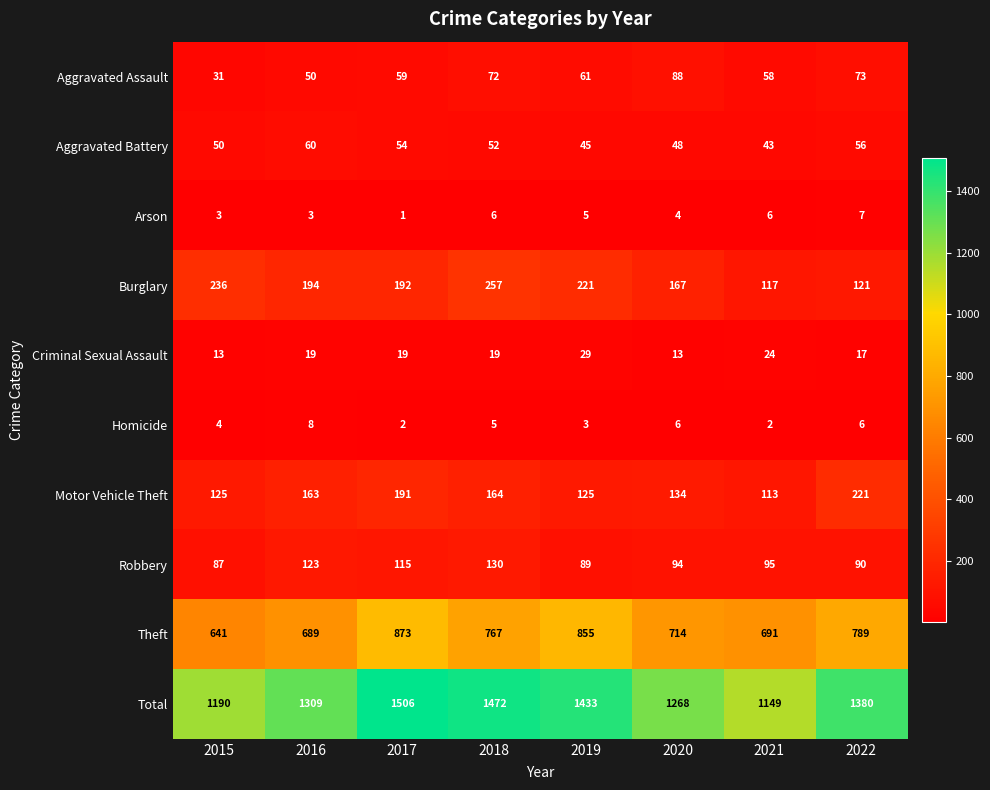

Which series has the largest total across all categories?

Total